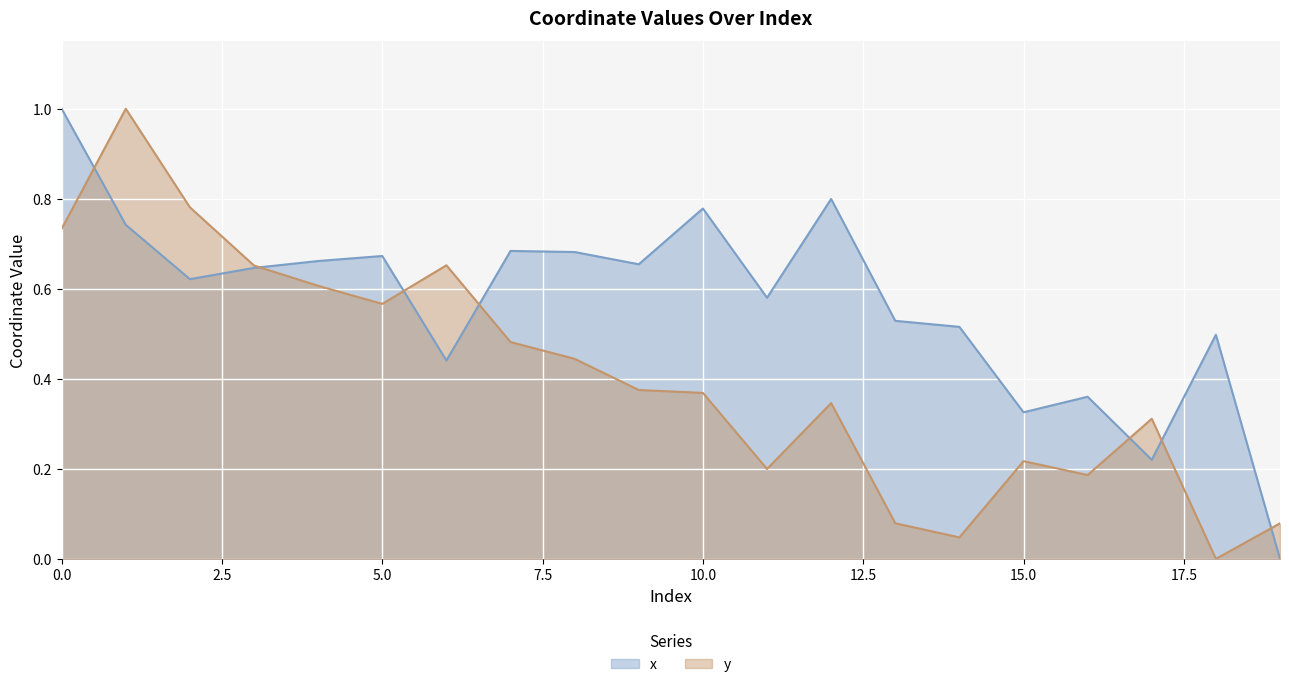

How many intersections are there between x and y?

7